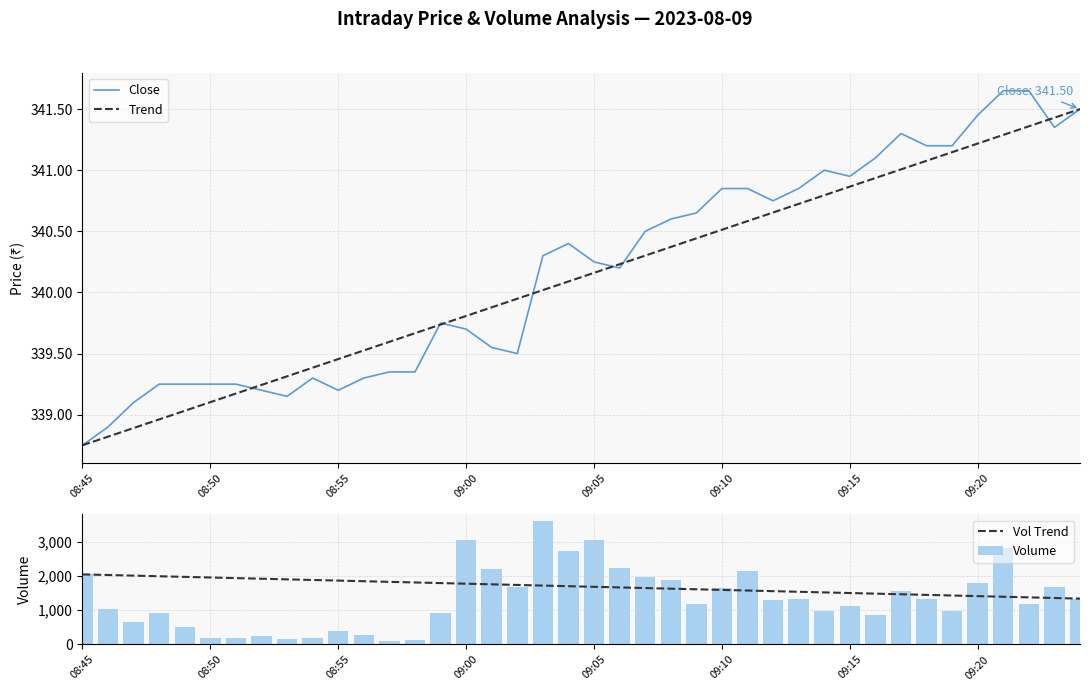

The value at 202308090846 is 231.9. True or false?

False